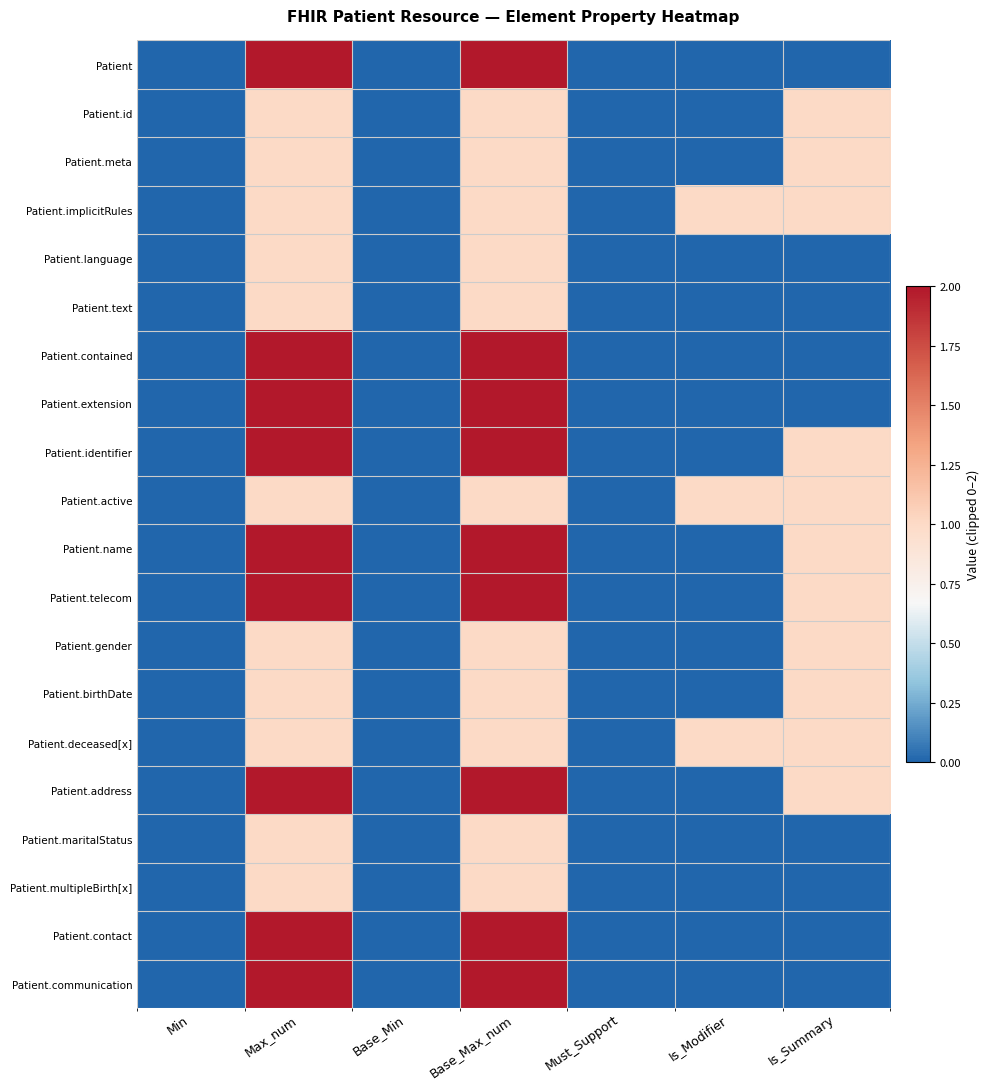

What is the spread (max minus min) of values at Base_Max_num?

1